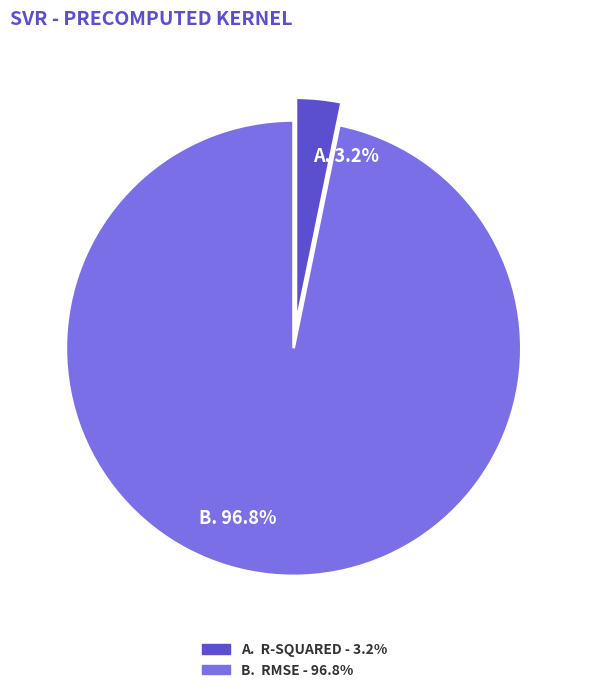

Is there a majority slice in this chart?

Yes